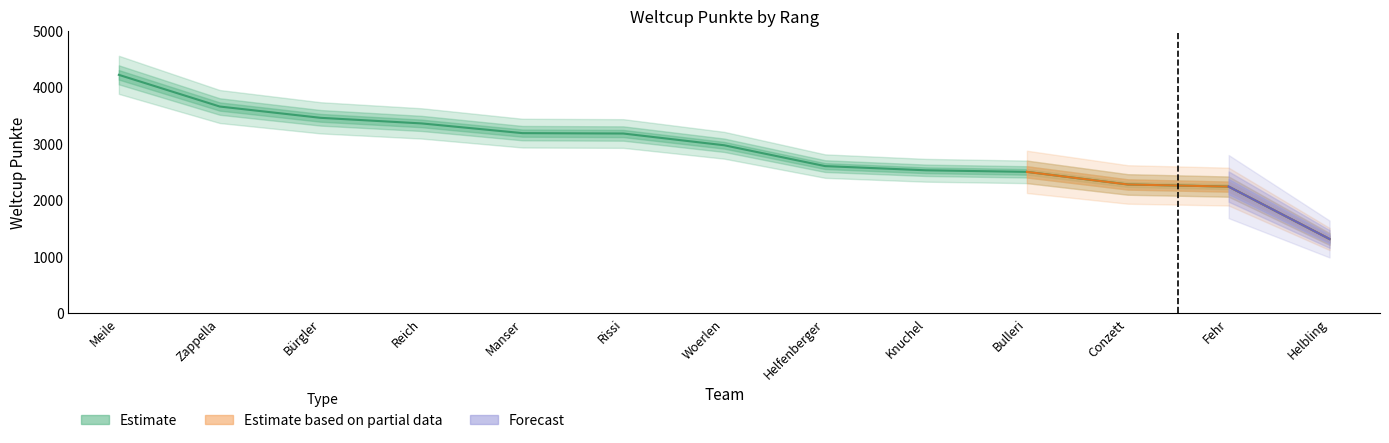

How many data points does each series have?

13